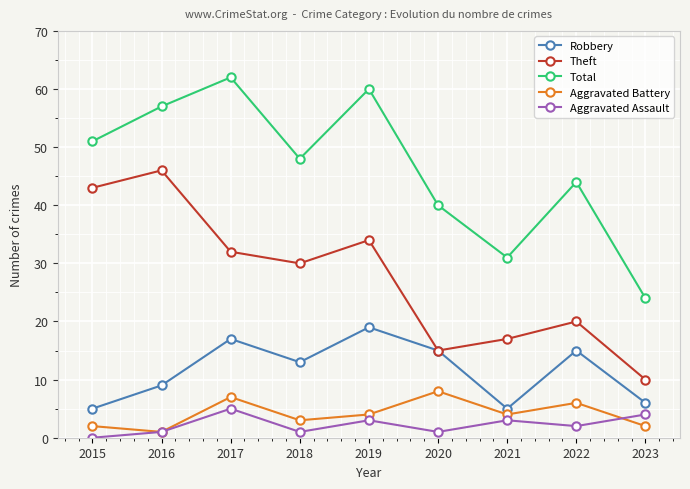

Read the Robbery value at 2021.

5